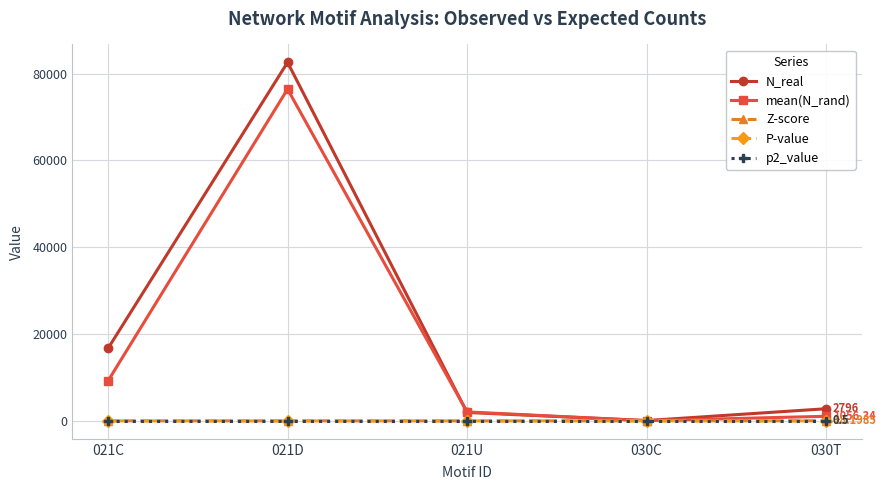

What is the label of the 5th point from the right?

021C